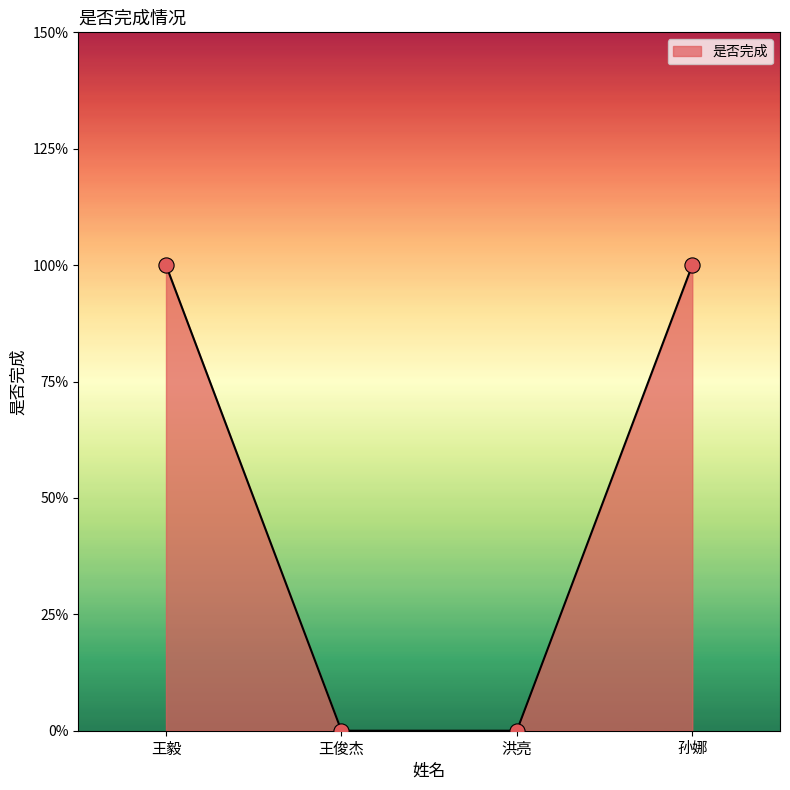

Between 王俊杰 and 王毅, which is larger?

王毅